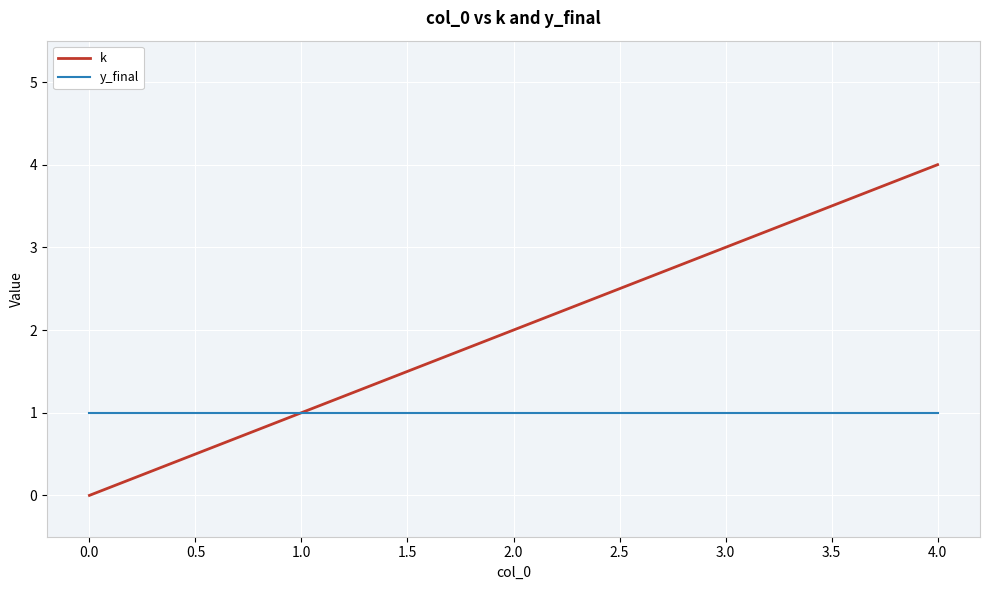

Rank the series by their maximum value, from lowest to highest.

y_final, k